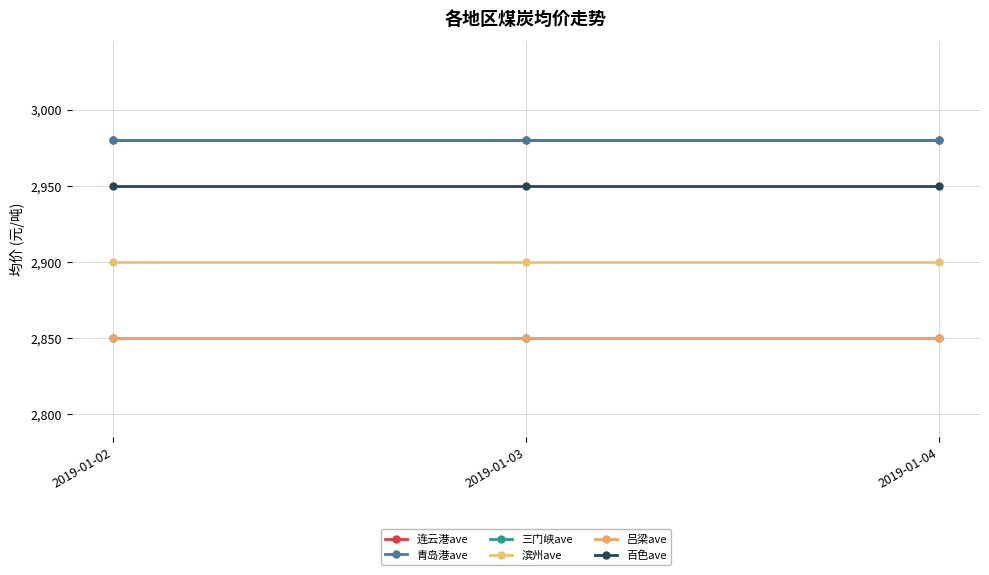

Where is 青岛港ave nearest to the value 2980?

2019-01-02